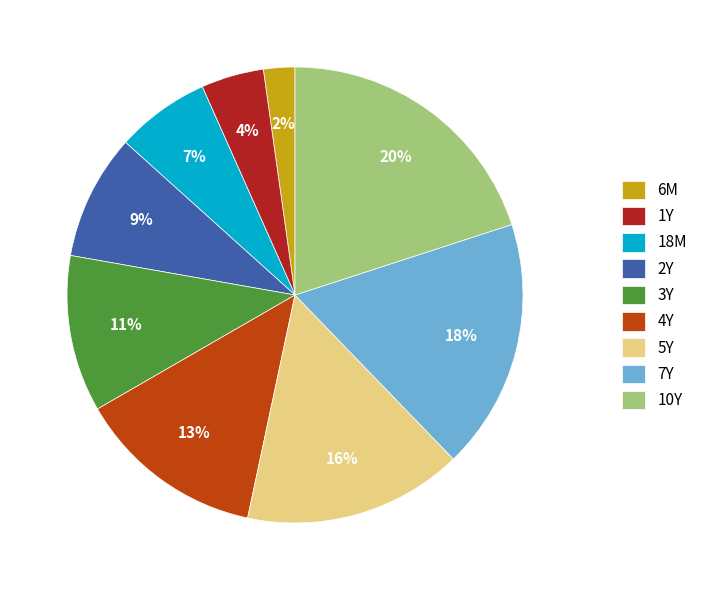

To the nearest percent, what is the average slice percentage?

11%